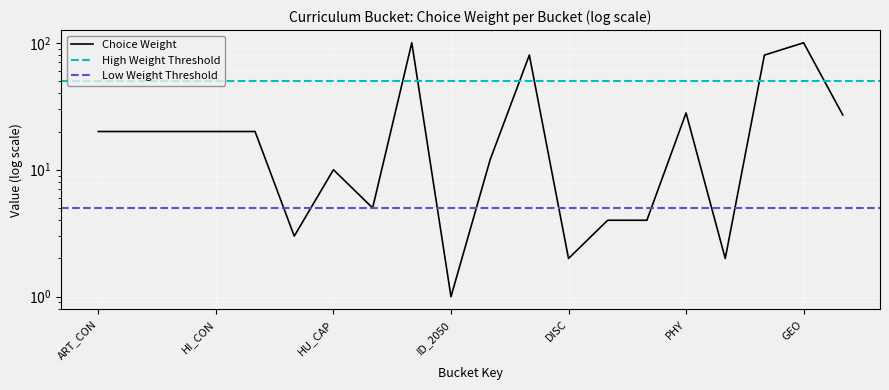

The value at ART_CON is 7. True or false?

False